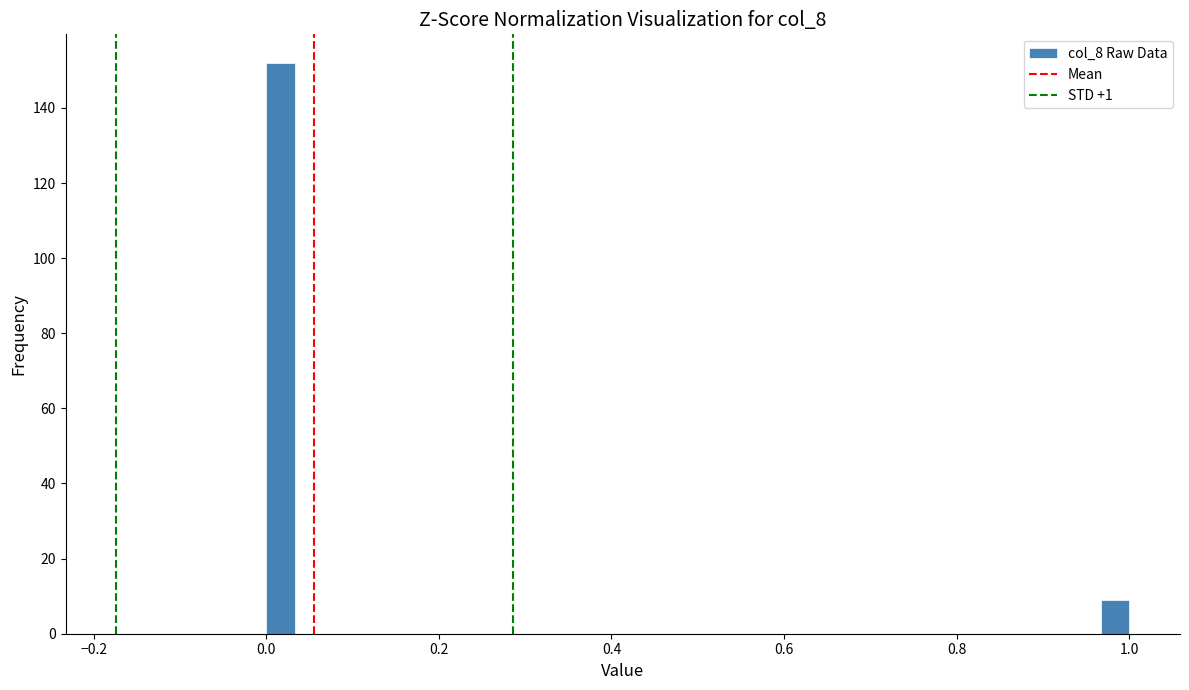

Around what value on the x-axis is the tallest bar? Give the approximate position of its centre, as read against the axis.

0.02